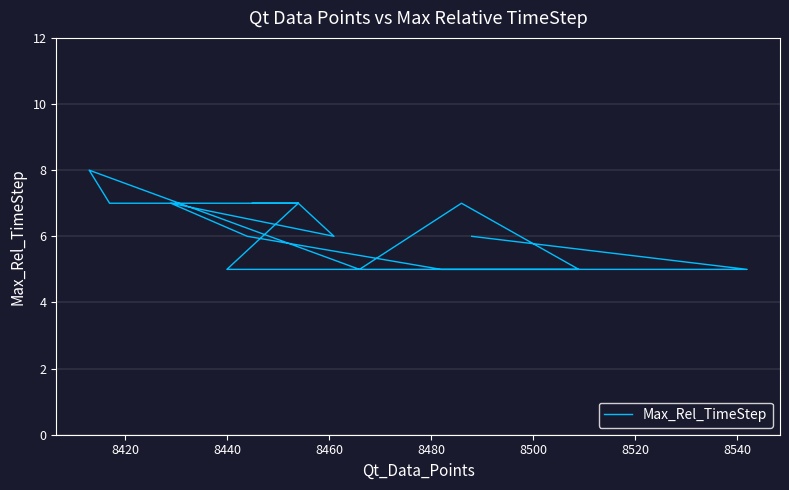

Does the chart display data point markers on the line(s)?

No